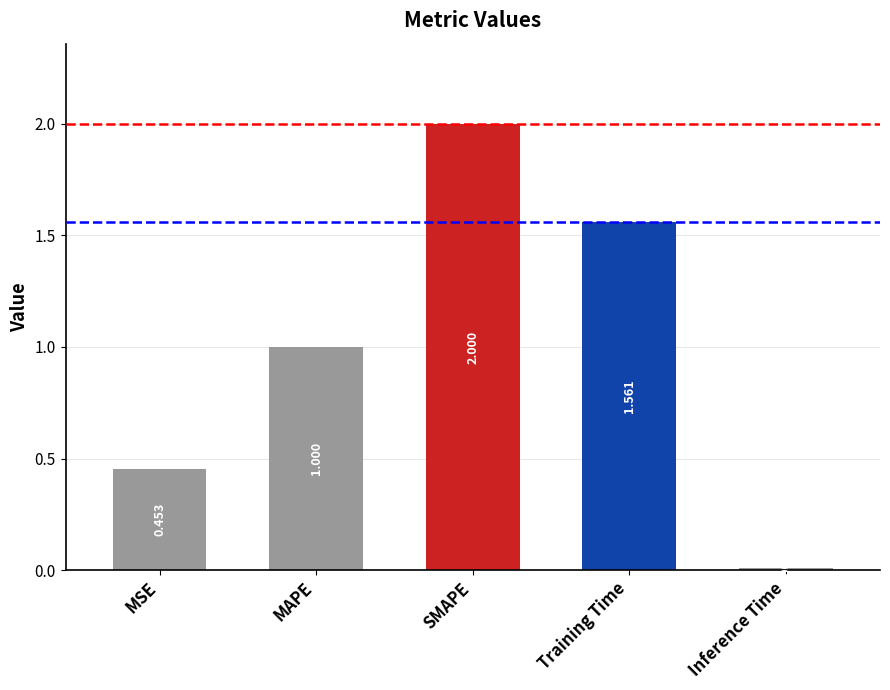

What is the sum of all values?

5.0